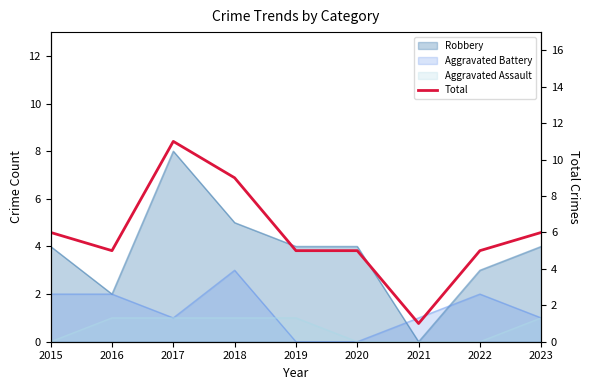

Which has a higher value, 2023 or 2021?

2023